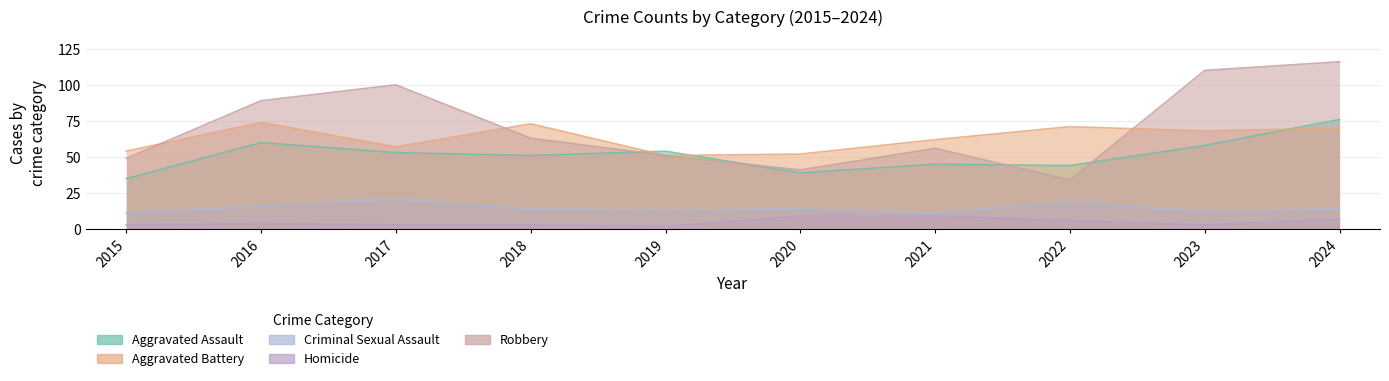

In Homicide, how many points are higher than both neighbors (excluding endpoints)?

1